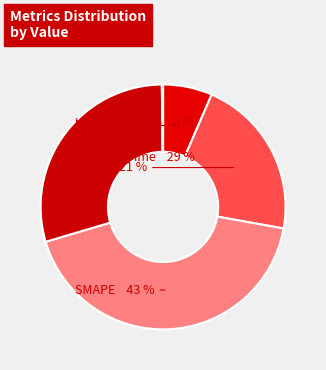

Count the number of slices in the pie.

5